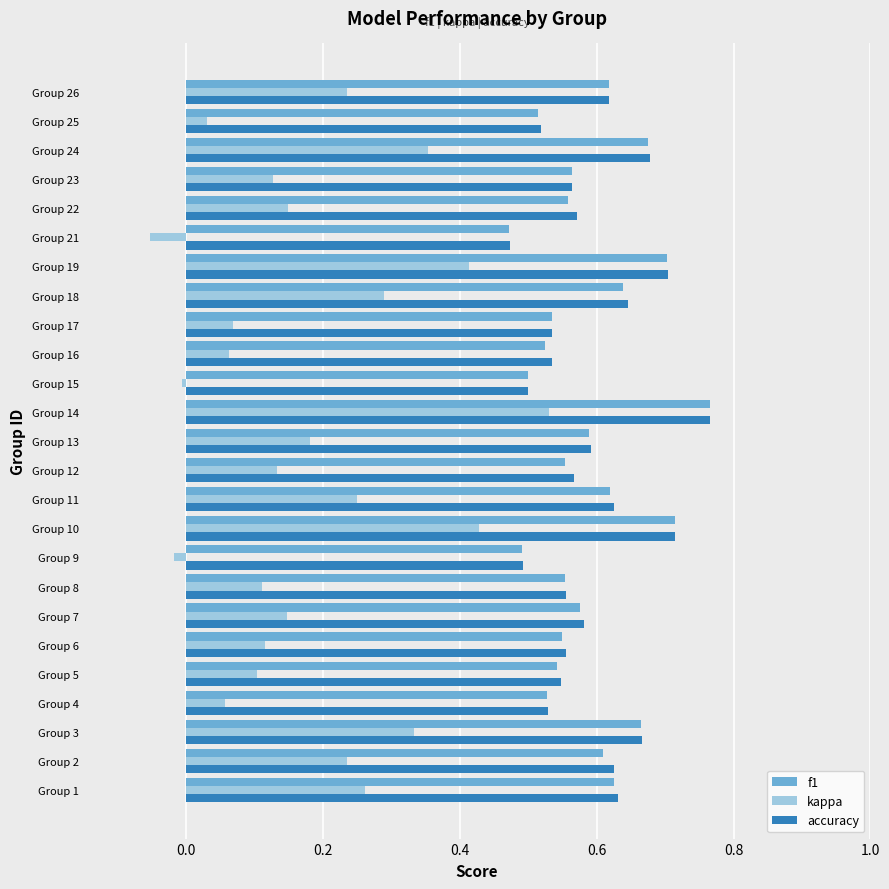

What is the sum of the accuracy values at Group 17 and Group 6?

1.1